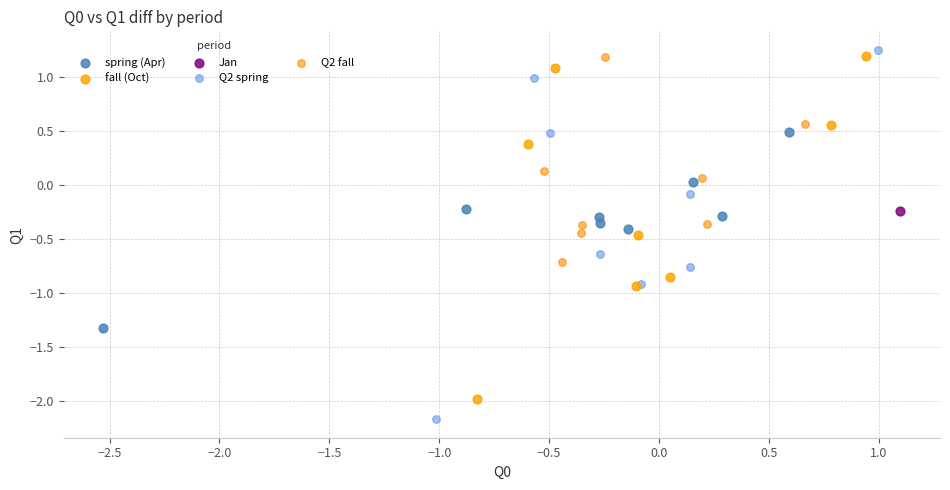

Which series reaches the minimum Y coordinate?

Q2 spring